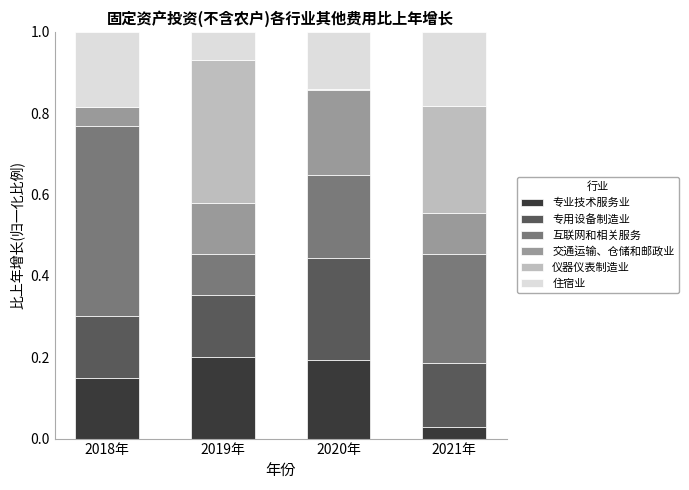

What is the total value across all series at 2018年?

1.0